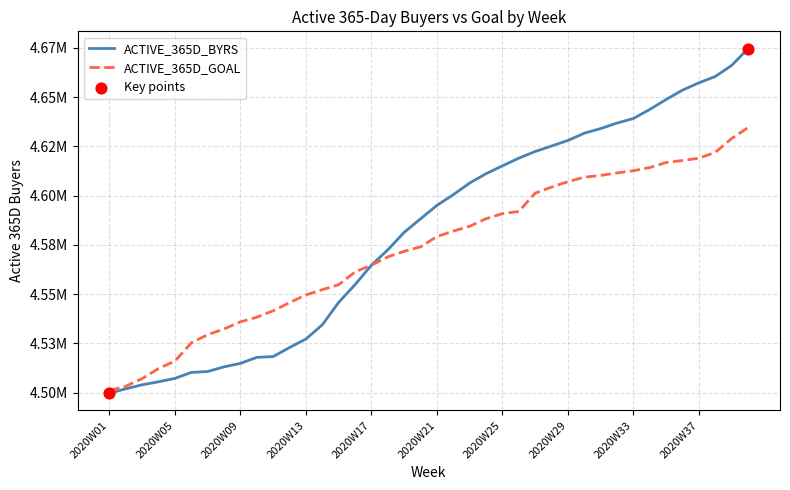

Is this an area chart (filled region under the line)?

No